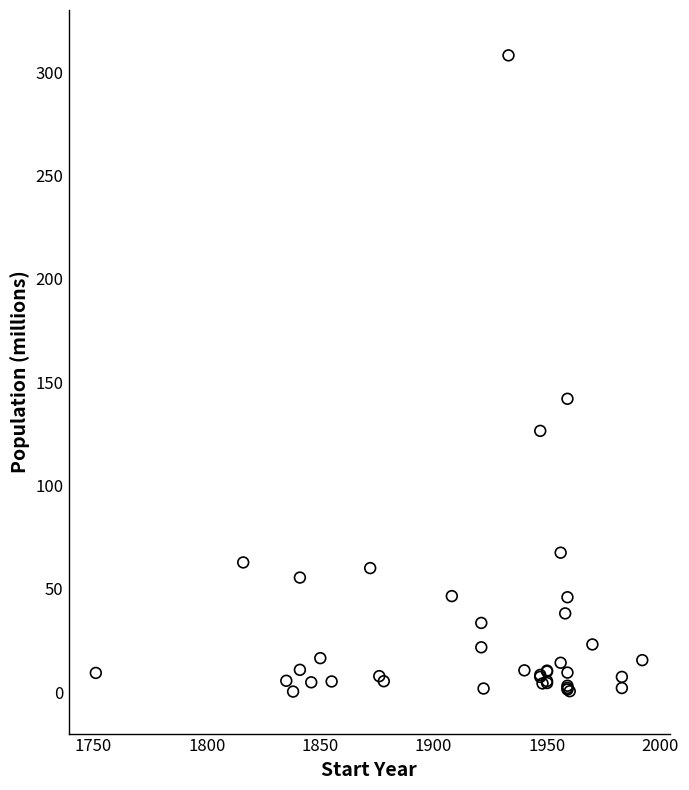

What Y value in the scatter plot is closest to 154?

141.9